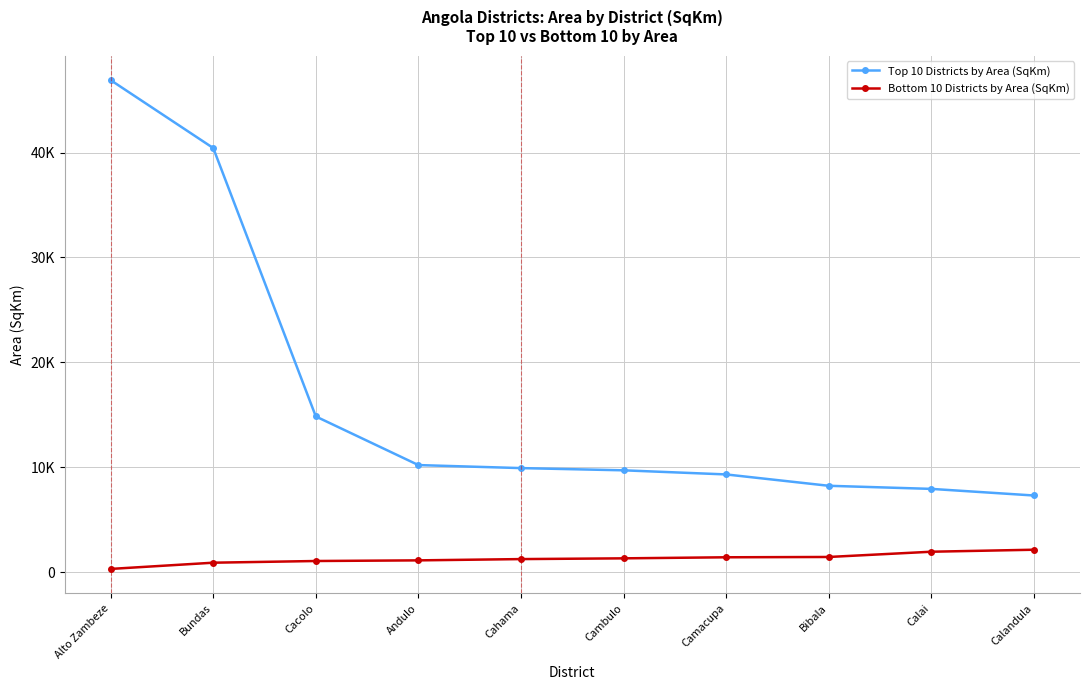

Between Alto Zambeze and Cacolo, which series saw the biggest shift?

Top 10 Districts by Area (SqKm)